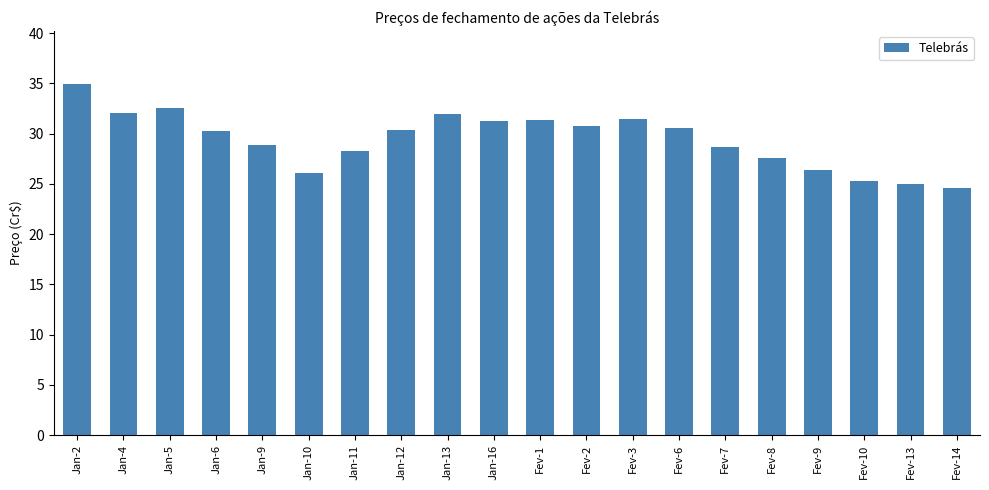

What is the difference between the second highest and second lowest values?

7.6